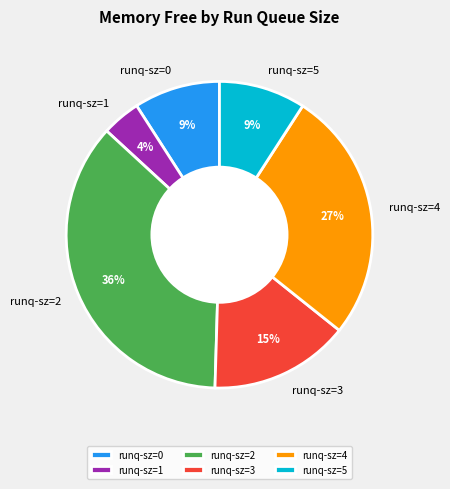

To the nearest percent, what portion does runq-sz=2 represent?

36%